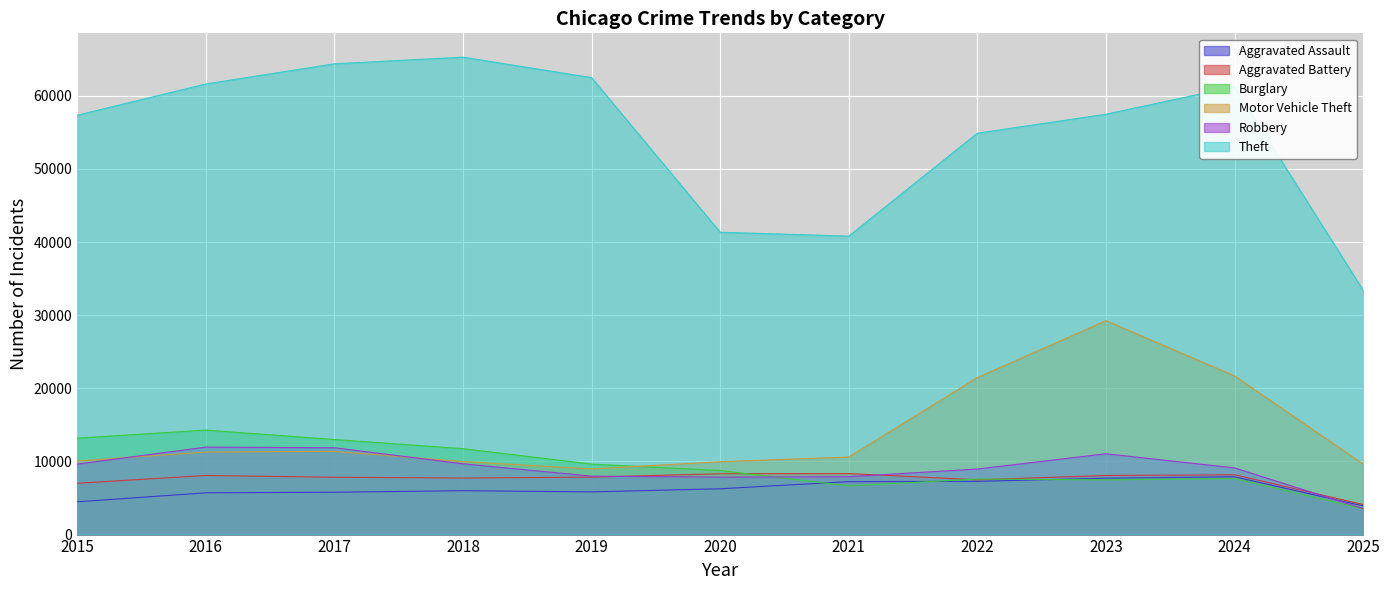

At which label does Aggravated Battery reach its peak?

2021